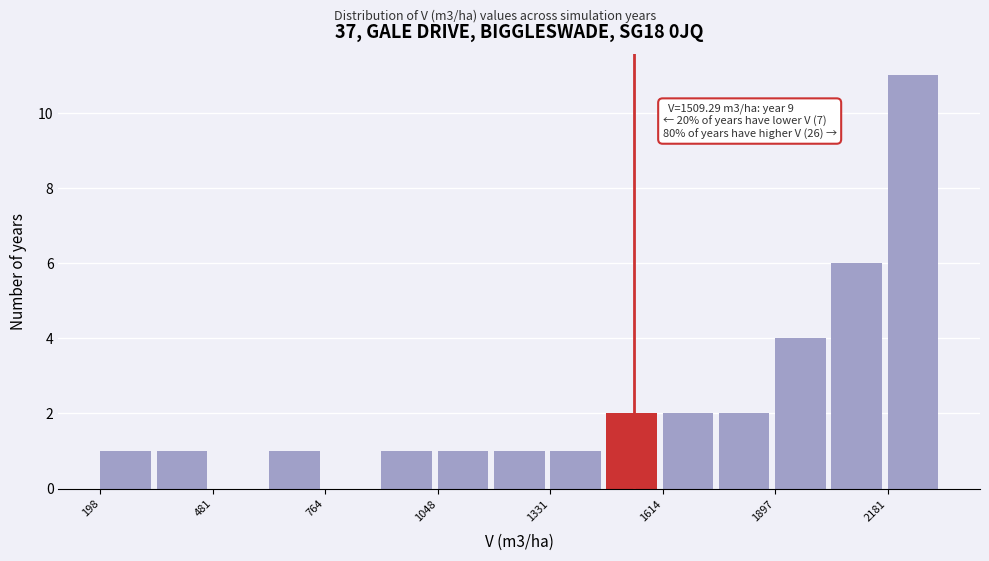

Around what value on the x-axis is the tallest bar? Give the approximate position of its centre, as read against the axis.

2250